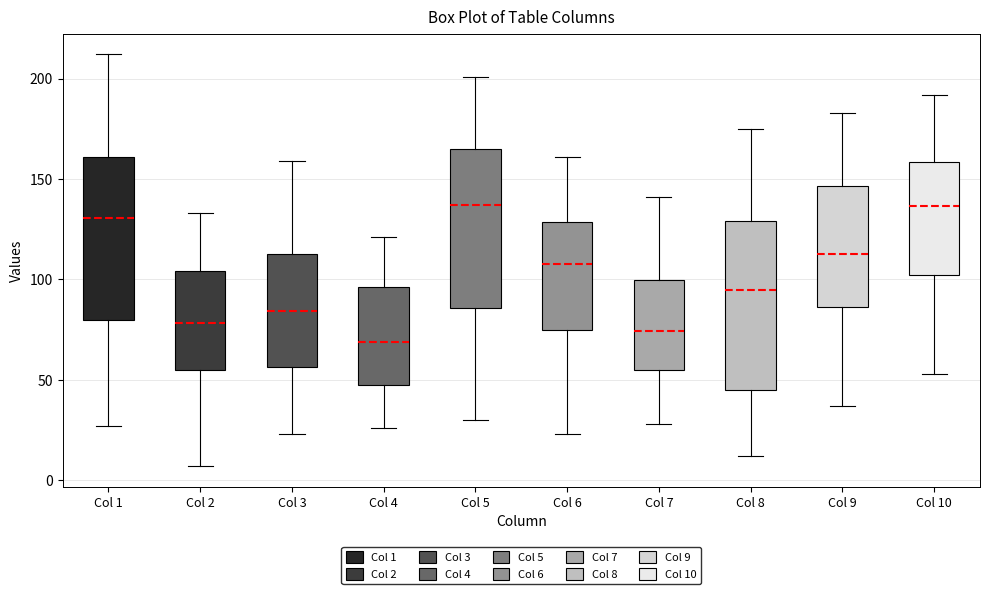

Reading left to right, transcribe this box plot: for each box, give where its median line is, the range the box spans, and where its two whiskers end, as read against the y-axis. The values are not printed on the chart, so give them approximately, as read against the axis.

Col 1: median 130, box 80 to 160, whiskers 25 to 210
Col 2: median 80, box 55 to 105, whiskers 5 to 135
Col 3: median 85, box 55 to 115, whiskers 25 to 160
Col 4: median 70, box 45 to 95, whiskers 25 to 120
Col 5: median 135, box 85 to 165, whiskers 30 to 200
Col 6: median 110, box 75 to 130, whiskers 25 to 160
Col 7: median 75, box 55 to 100, whiskers 30 to 140
Col 8: median 95, box 45 to 130, whiskers 10 to 175
Col 9: median 115, box 85 to 145, whiskers 35 to 185
Col 10: median 135, box 100 to 160, whiskers 55 to 190